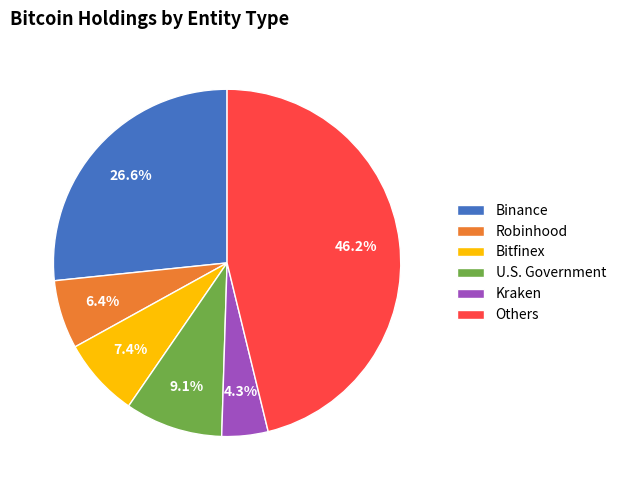

Which slice is the smallest?

Kraken